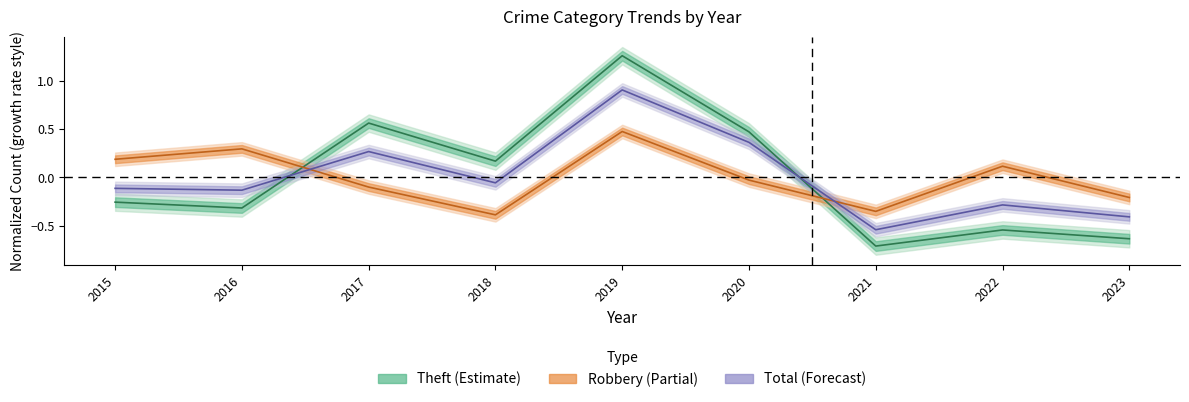

At which label does Robbery reach its peak?

2019